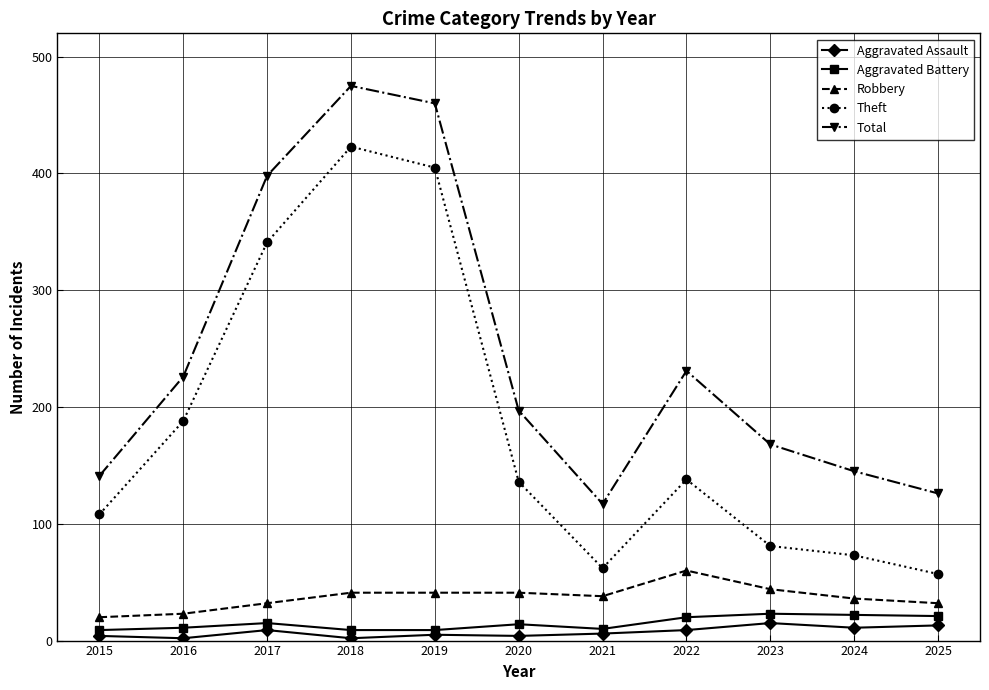

True or false: Total has more than 0 points higher than both neighbors.

True